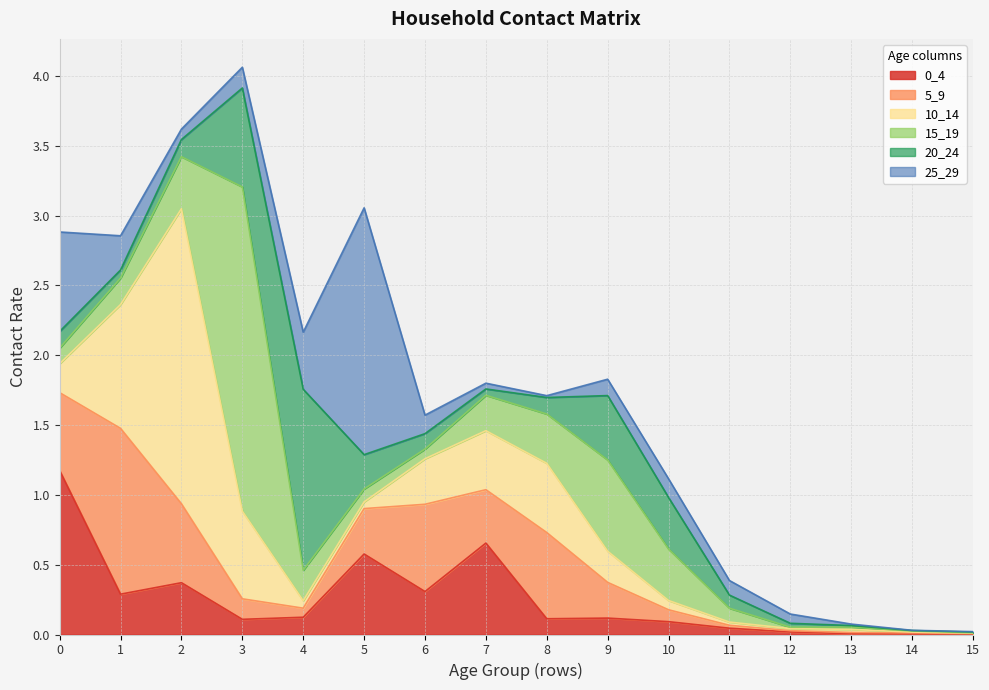

List the series in order of their peak value, highest first.

15_19, 10_14, 25_29, 20_24, 5_9, 0_4